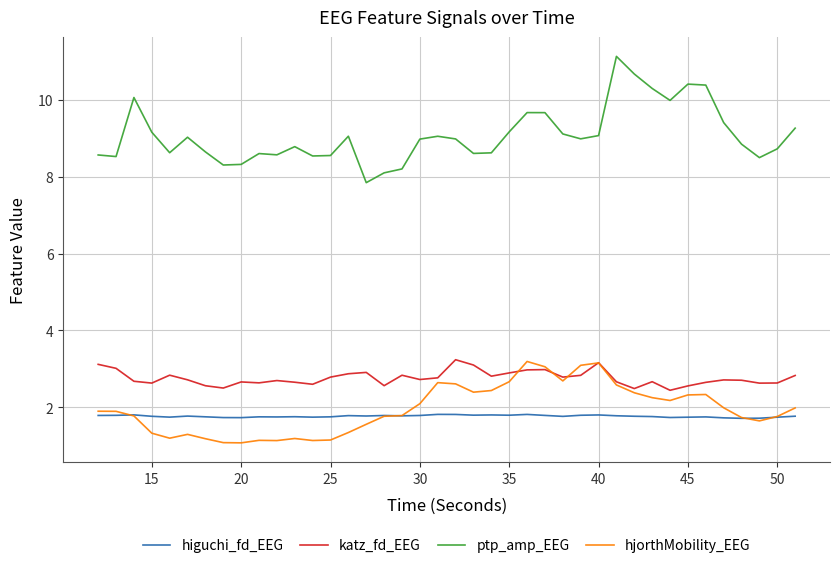

Which series has the largest total across all categories?

ptp_amp_EEG